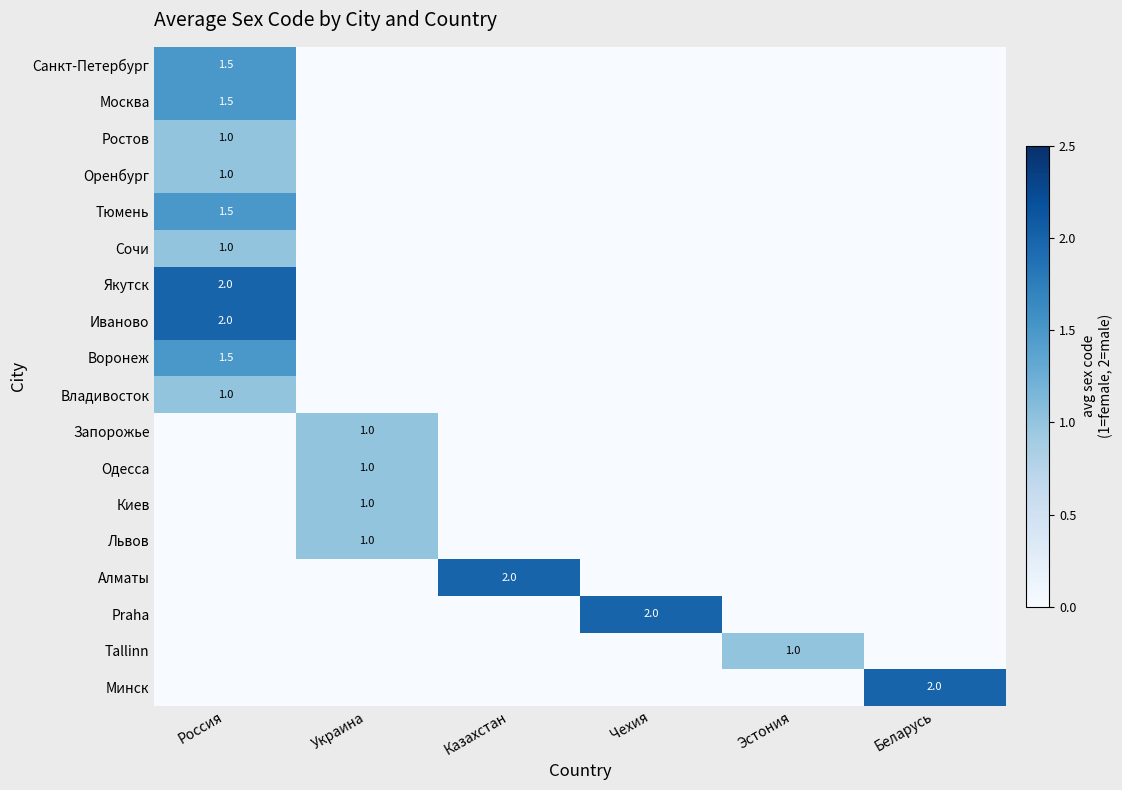

How many positive values does the Алматы series have?

1